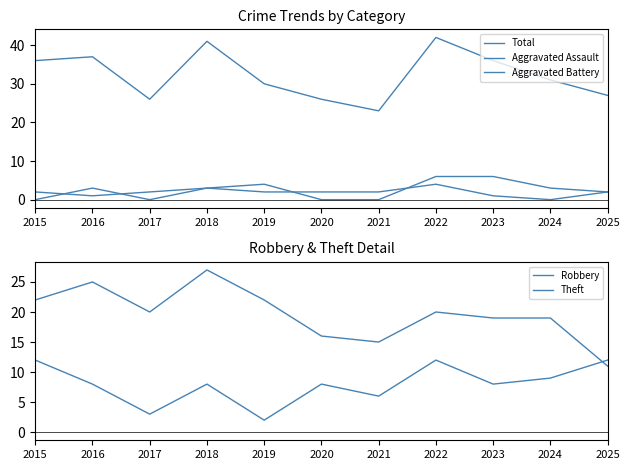

What are all the series names shown in the legend?

Total, Aggravated Assault, Aggravated Battery, Robbery, Theft